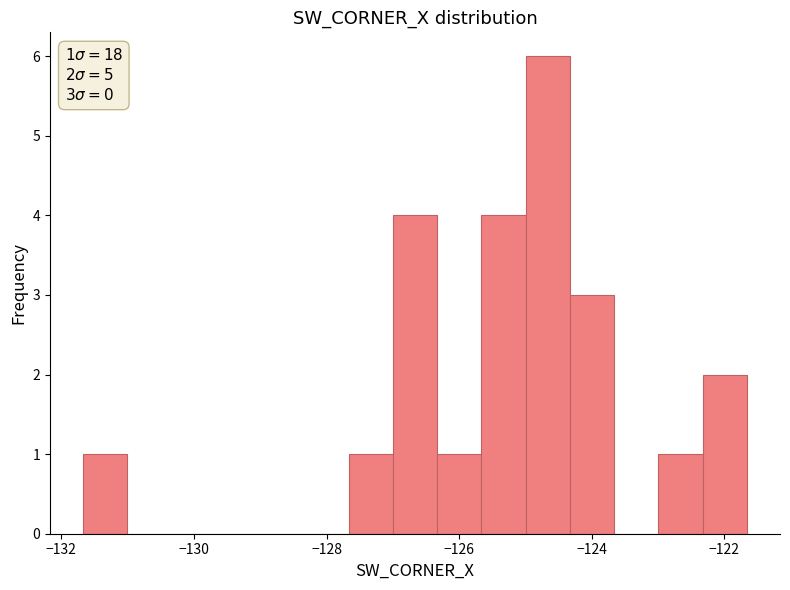

Around what value on the x-axis is the tallest bar? Give the approximate position of its centre, as read against the axis.

-124.6